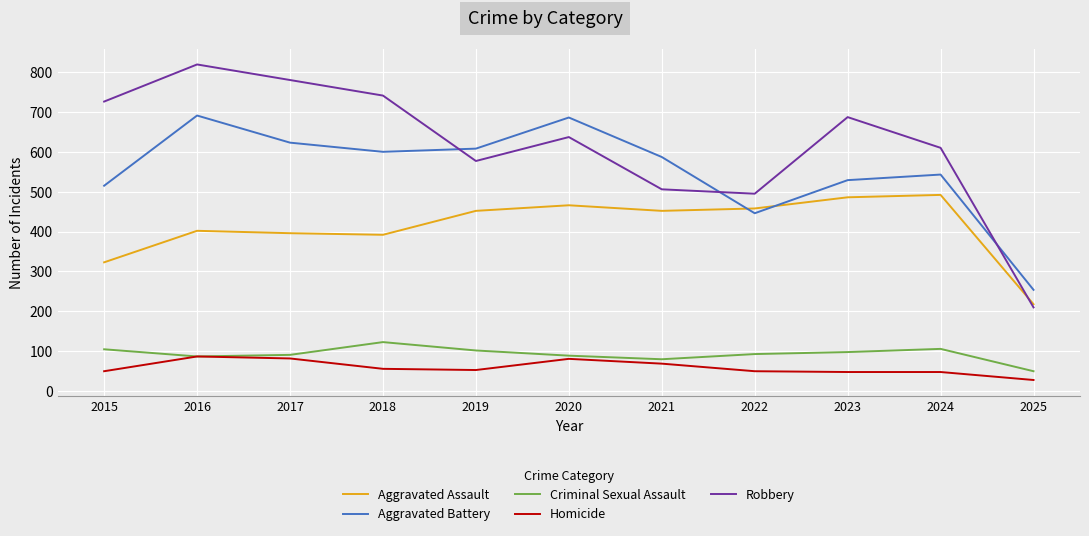

The Criminal Sexual Assault series shows 62 at 2022. True or false?

False